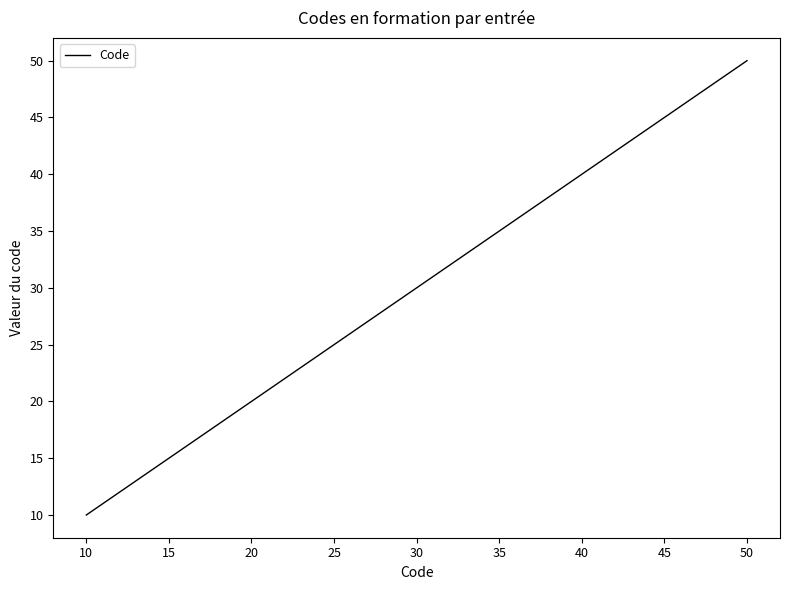

What is the smallest value displayed?

10